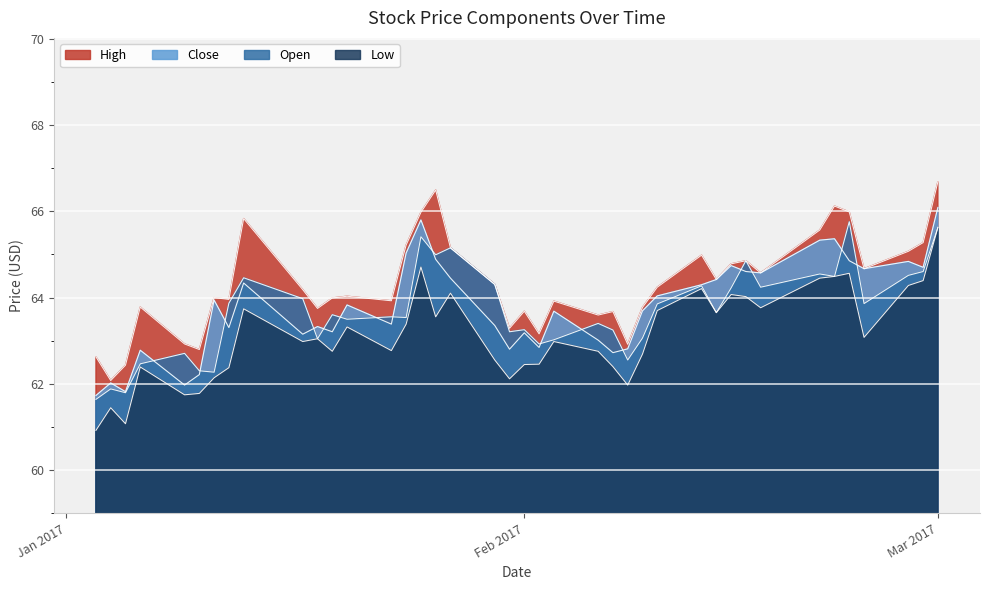

How many lines are shown in the chart?

4